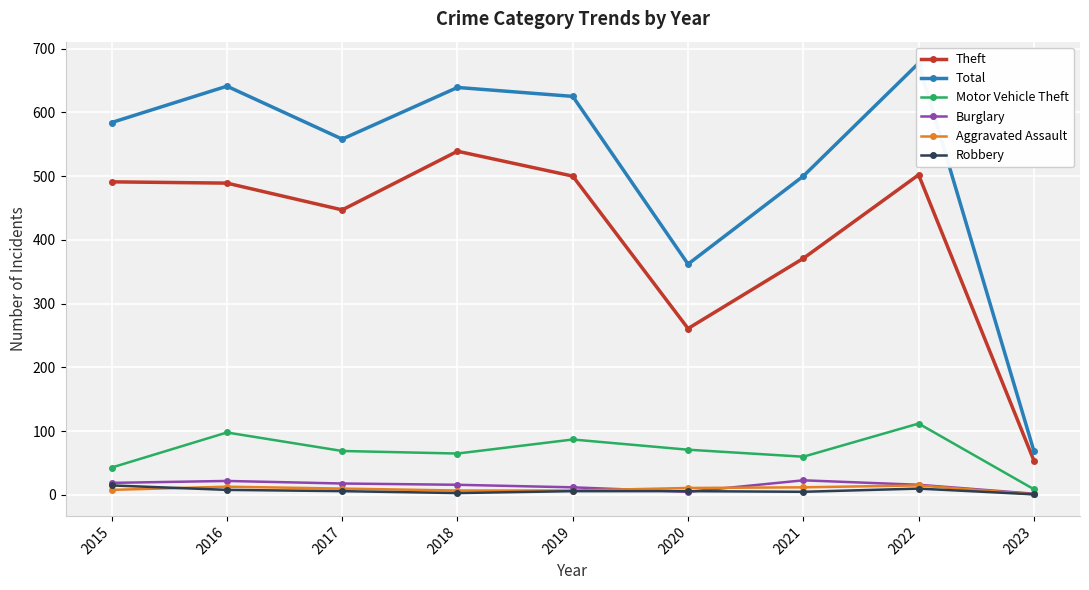

Is the value of Total at 2015 greater than the value of Motor Vehicle Theft at 2019?

Yes